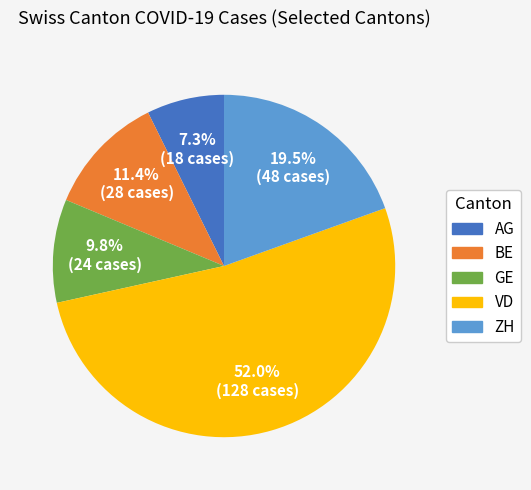

Which slice is the largest?

VD